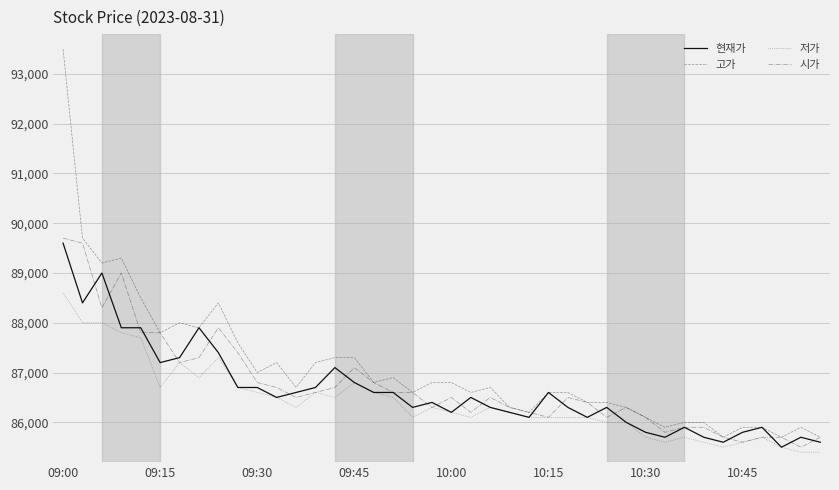

Reading left to right, extract all data points from this chart.

현재가: 89600	88400	89000	87900	87900	87200	87300	87900	87400	86700	86700	86500	86600	86700	87100	86800	86600	86600	86300	86400	86200	86500	86300	86200	86100	86600	86300	86100	86300	86000	85800	85700	85900	85700	85600	85800	85900	85500	85700	85600
고가: 93500	89700	89200	89300	88500	87800	88000	87900	88400	87600	87000	87200	86700	87200	87300	87300	86800	86900	86600	86800	86800	86600	86700	86300	86200	86600	86600	86400	86400	86300	86100	85900	86000	86000	85700	85900	85900	85700	85900	85700
저가: 88600	88000	88000	87800	87700	86700	87200	86900	87300	86700	86600	86500	86300	86600	86500	86800	86600	86500	86100	86300	86200	86100	86300	86200	86100	86100	86100	86100	86000	86000	85700	85600	85700	85600	85500	85600	85700	85500	85400	85400
시가: 89700	89600	88300	89000	87800	87800	87200	87300	87900	87400	86800	86700	86500	86600	86700	87100	86800	86600	86600	86300	86500	86200	86500	86300	86200	86100	86500	86400	86100	86300	86100	85800	85900	85900	85700	85600	85700	85700	85500	85700